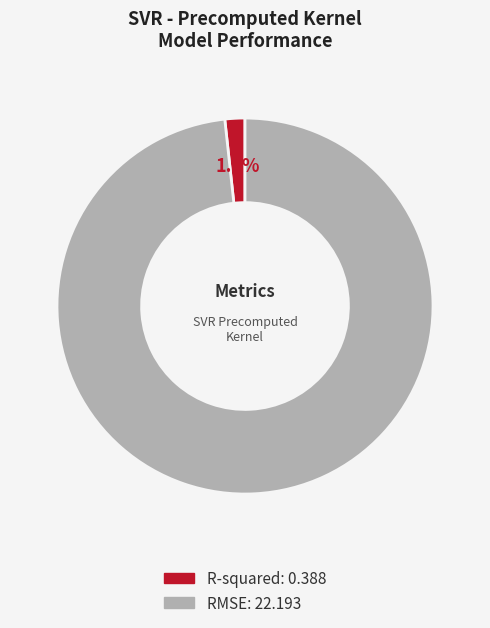

Rank the categories by value from lowest to highest.

R-squared, RMSE